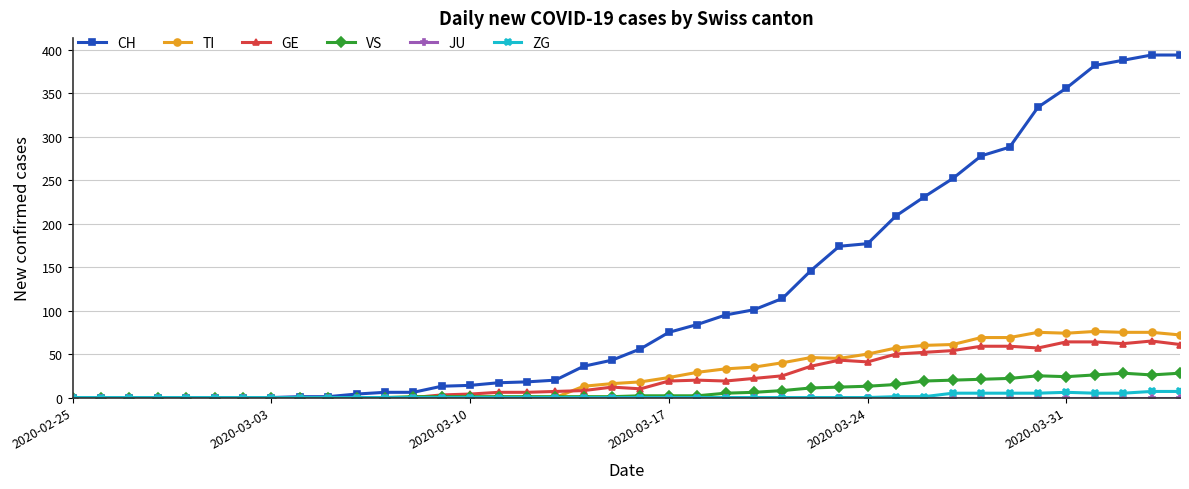

At how many categories does at least one series exceed 218?

10